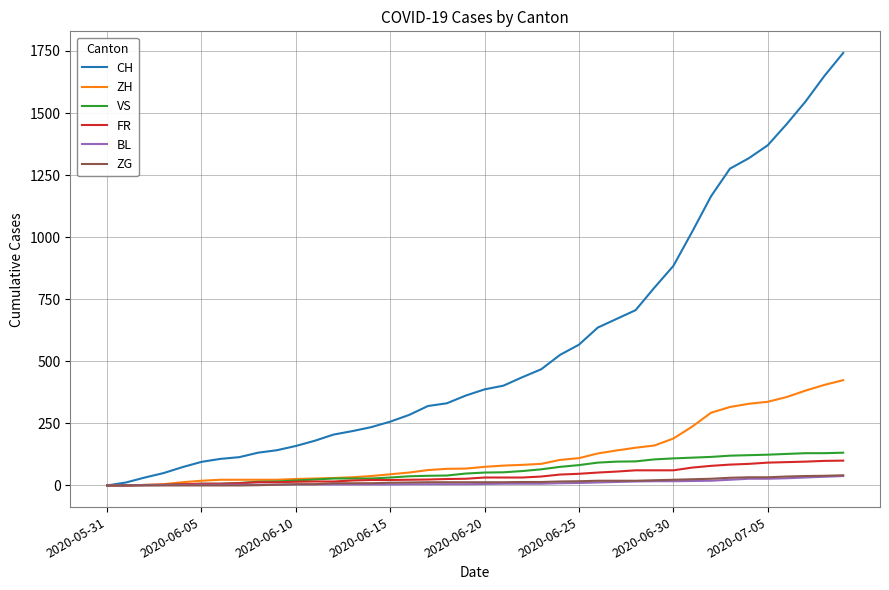

Which series has the widest spread of values?

CH